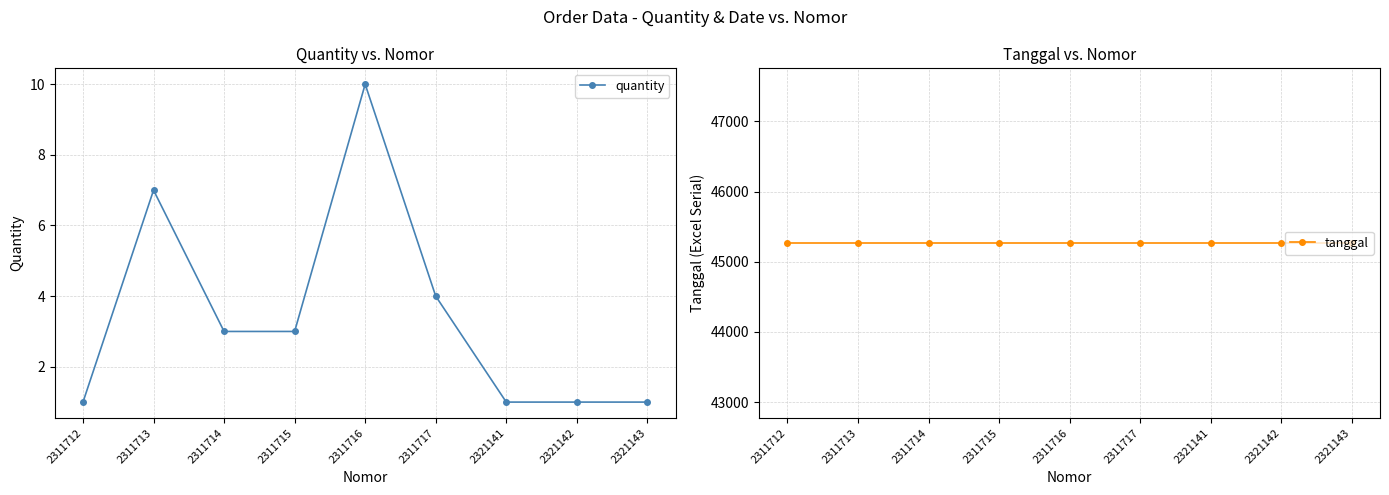

True or false: quantity has more than 1 interior local peaks.

True